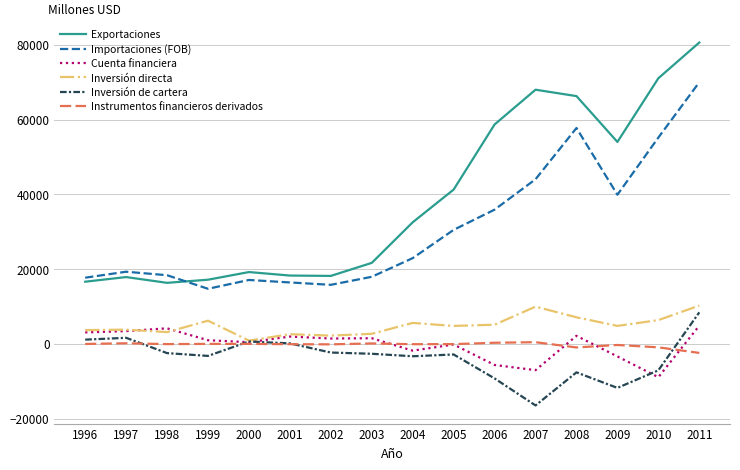

What is the sum of all Inversión de cartera values?

-56978